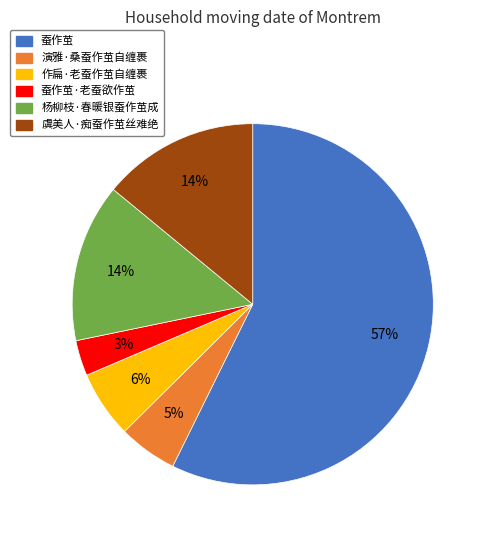

Which slice represents more than half of the pie?

蚕作茧